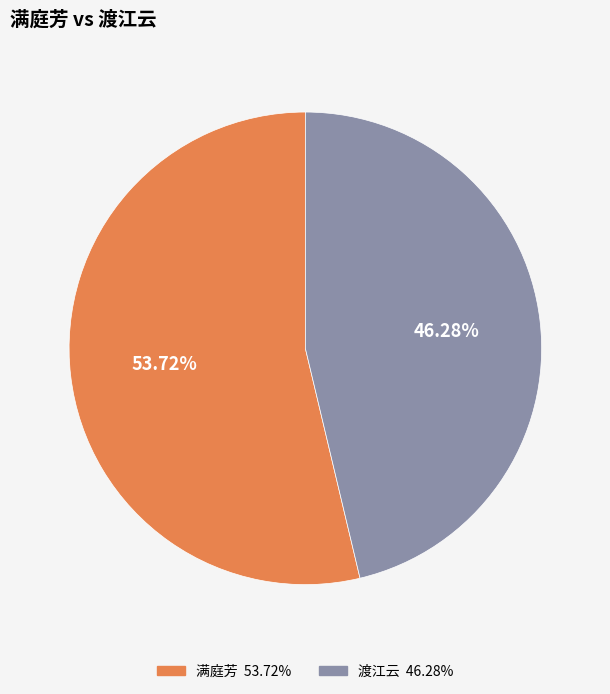

To the nearest percent, what is the combined percentage of 渡江云 and 满庭芳?

100%